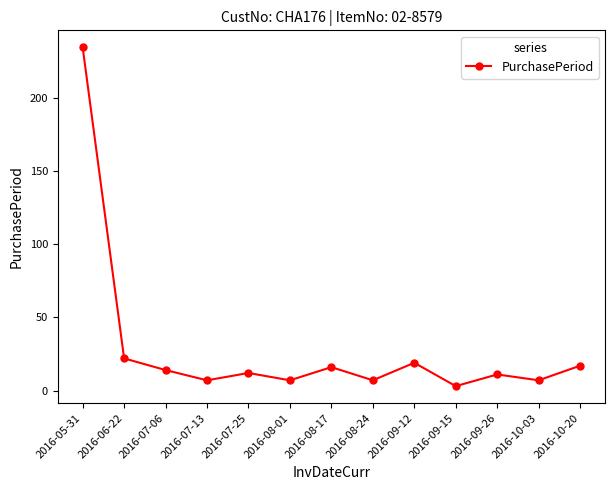

Where is the data nearest to the value 119?

2016-06-22